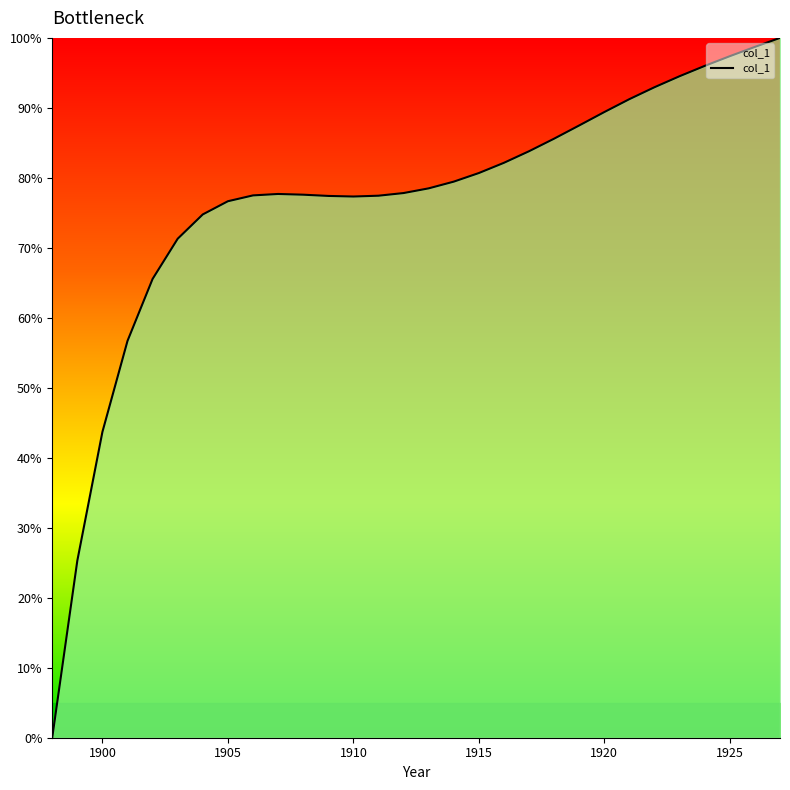

What is the maximum value shown in the chart?

100.0